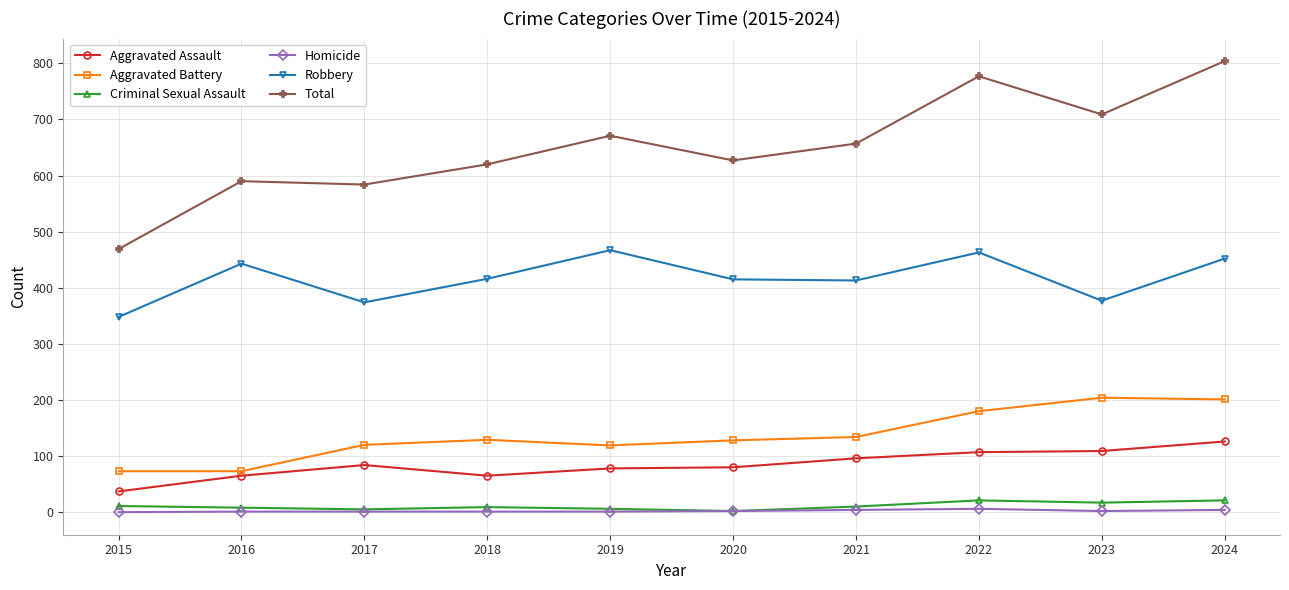

What is the maximum value shown in the chart?

804